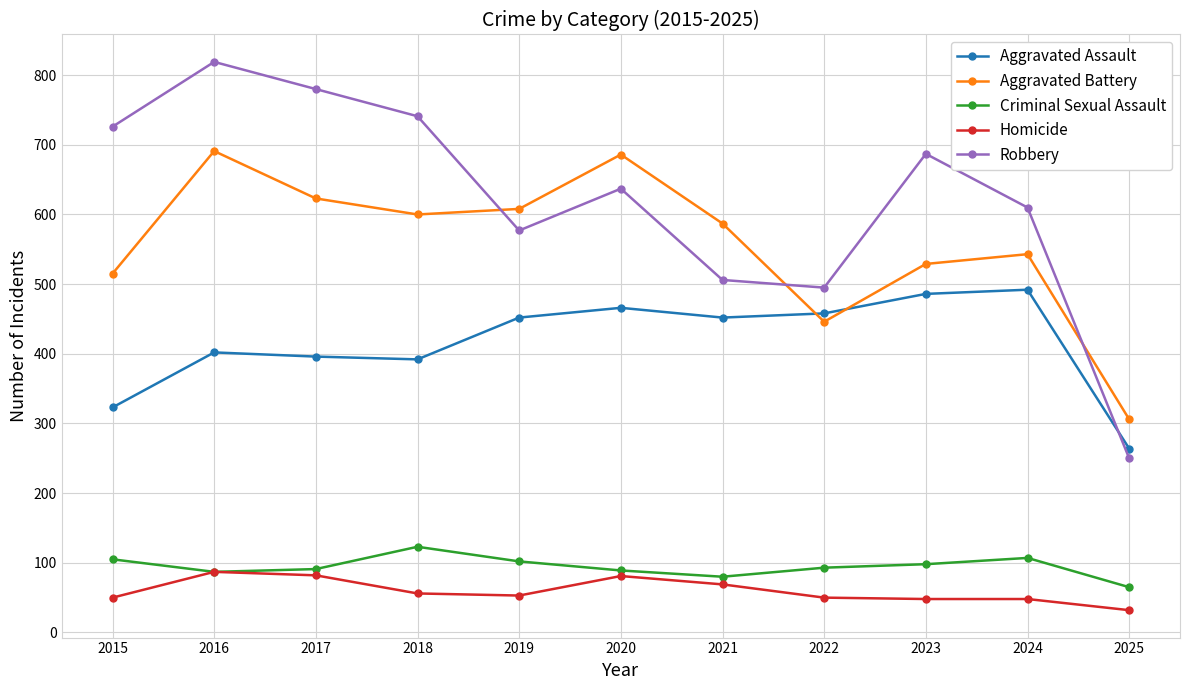

True or false: Aggravated Battery and Homicide intersect in this chart.

False